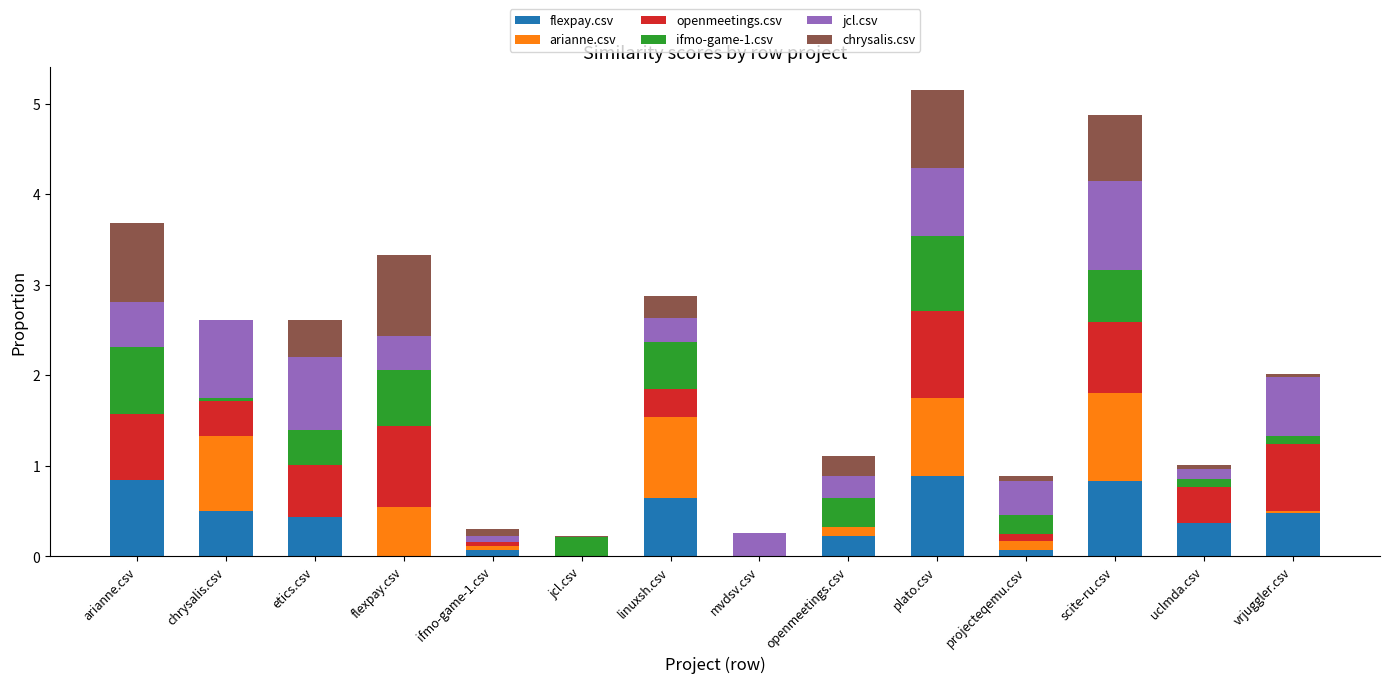

What is the maximum value for flexpay.csv?

0.9